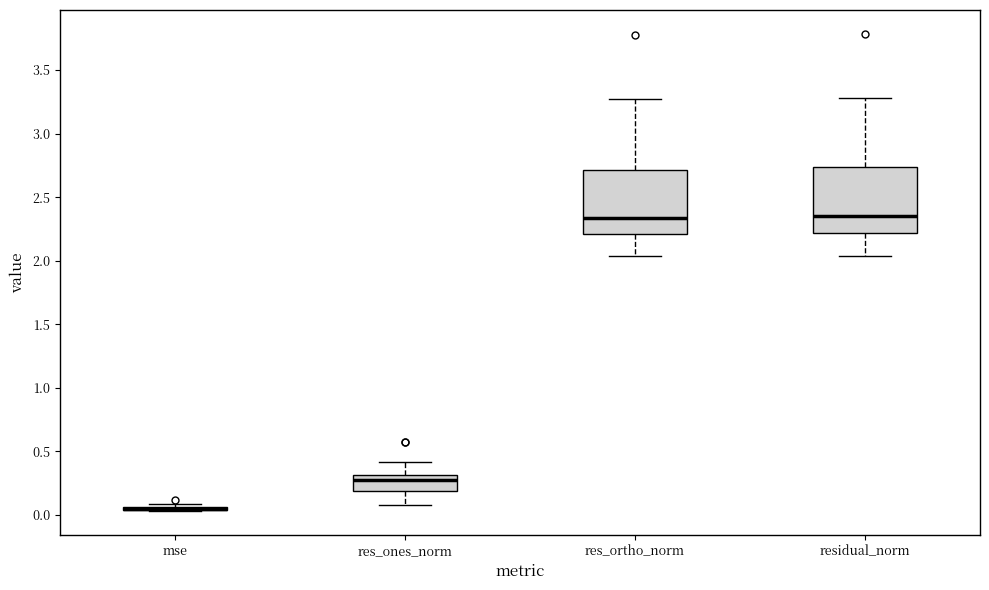

Reading left to right, transcribe this box plot: for each box, give where its median line is, the range the box spans, and where its two whiskers end, as read against the y-axis. The values are not printed on the chart, so give them approximately, as read against the axis.

mse: box collapsed to a line at 0.05, whiskers 0.05 to 0.10
res_ones_norm: median 0.30 (just below the box's upper edge), box 0.20 to 0.30, whiskers 0.10 to 0.40
res_ortho_norm: median 2.35, box 2.20 to 2.70, whiskers 2.05 to 3.25
residual_norm: median 2.35, box 2.20 to 2.75, whiskers 2.05 to 3.30